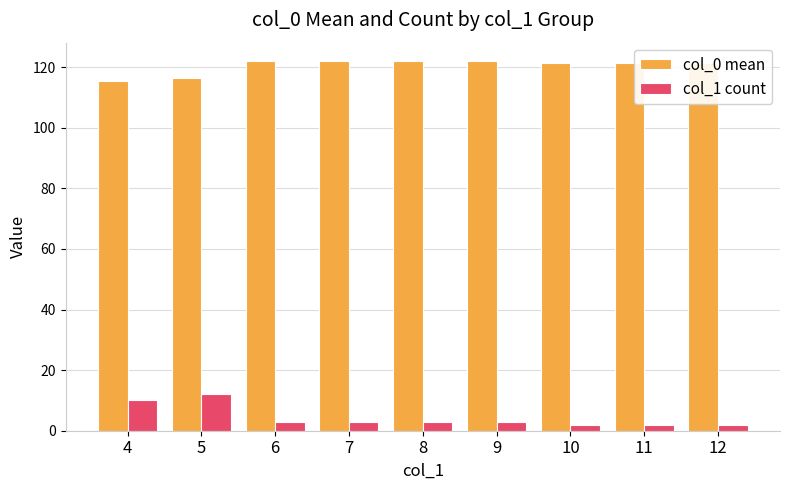

List the series in order of their overall mean, highest first.

col_0 mean, col_1 count